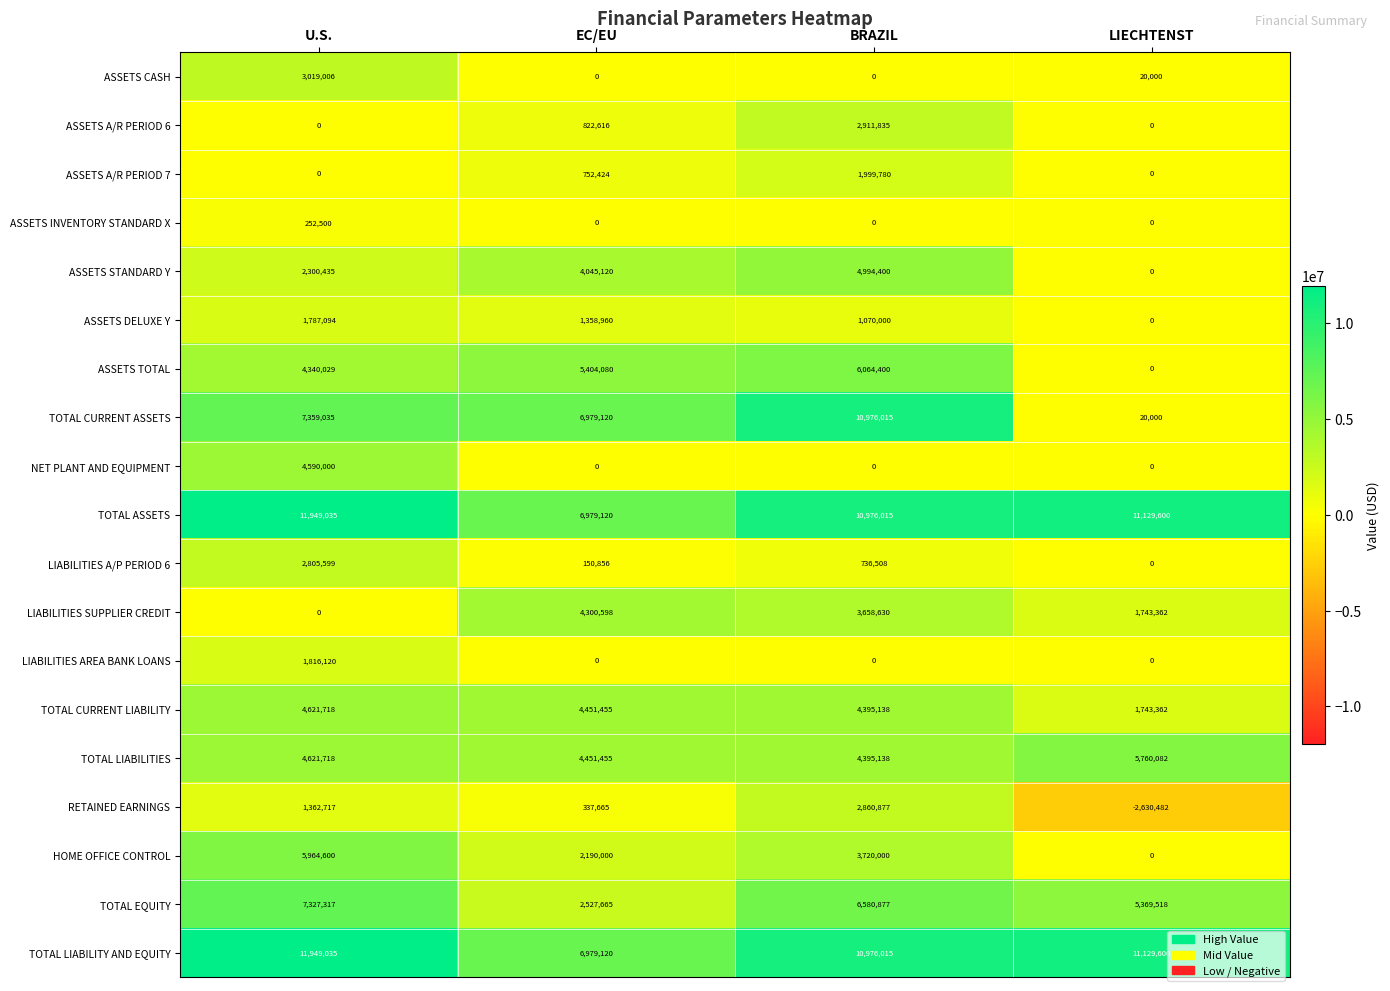

Between EC/EU and BRAZIL, which series saw the biggest shift?

TOTAL EQUITY